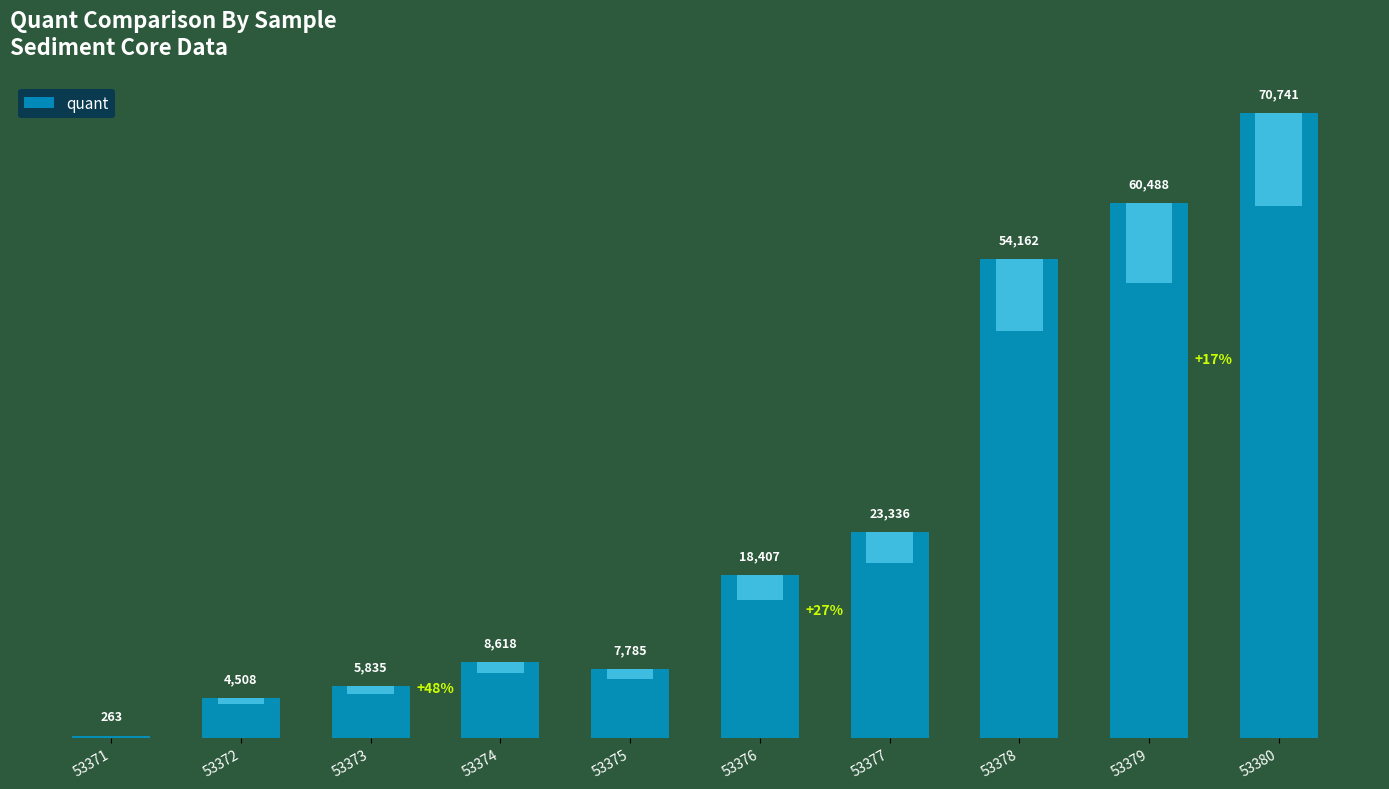

List the labels in order of value, smallest first.

53371, 53372, 53373, 53375, 53374, 53376, 53377, 53378, 53379, 53380